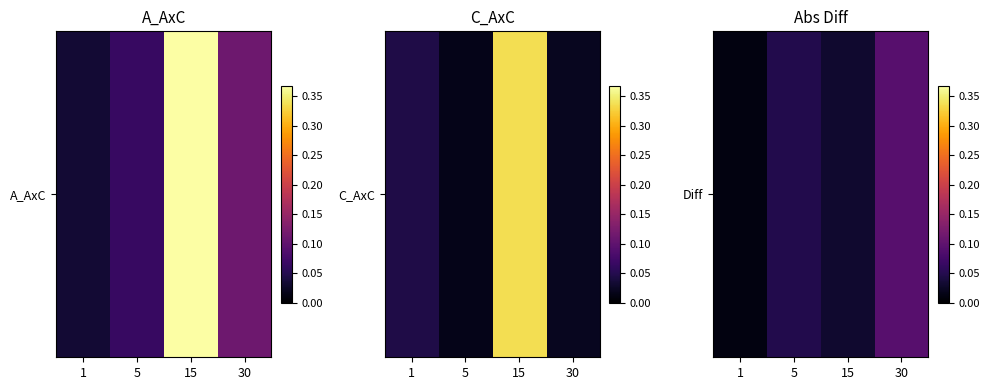

Is it true that the value at 1 is 0.0?

True